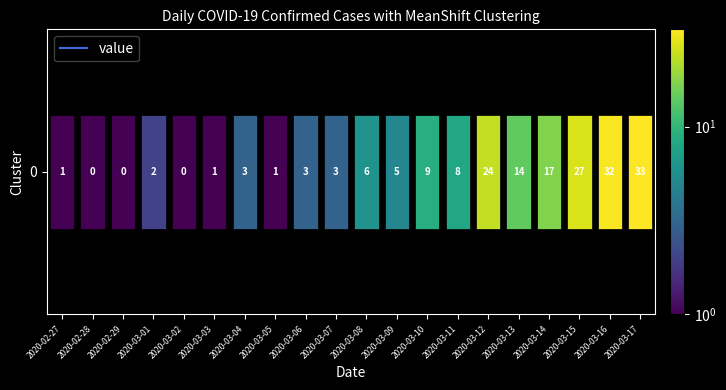

What is the average value?

9